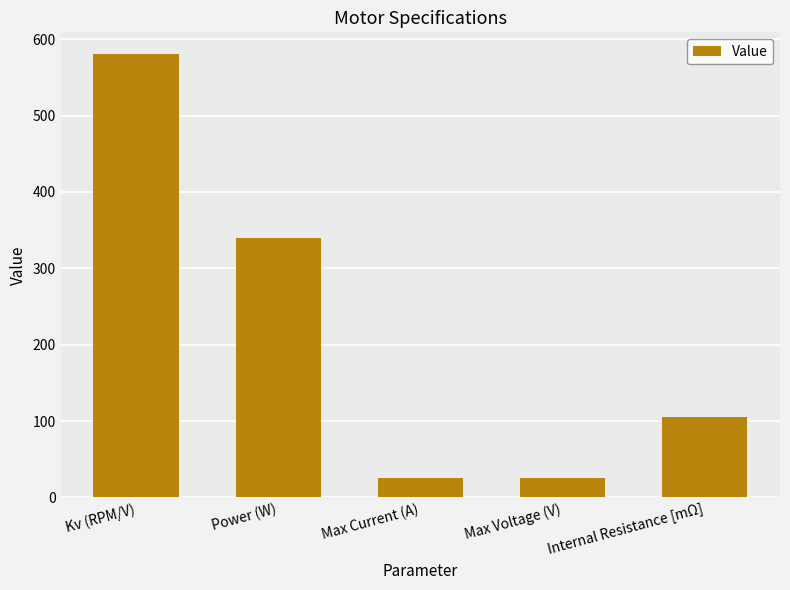

Read the value at Max Current (A).

26